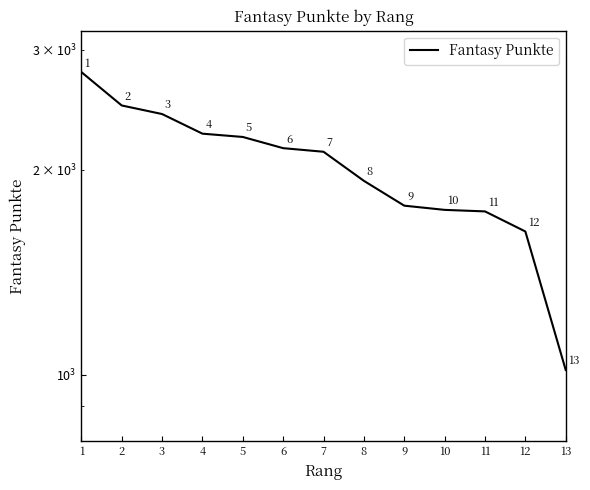

What is the sum of all values?

26282